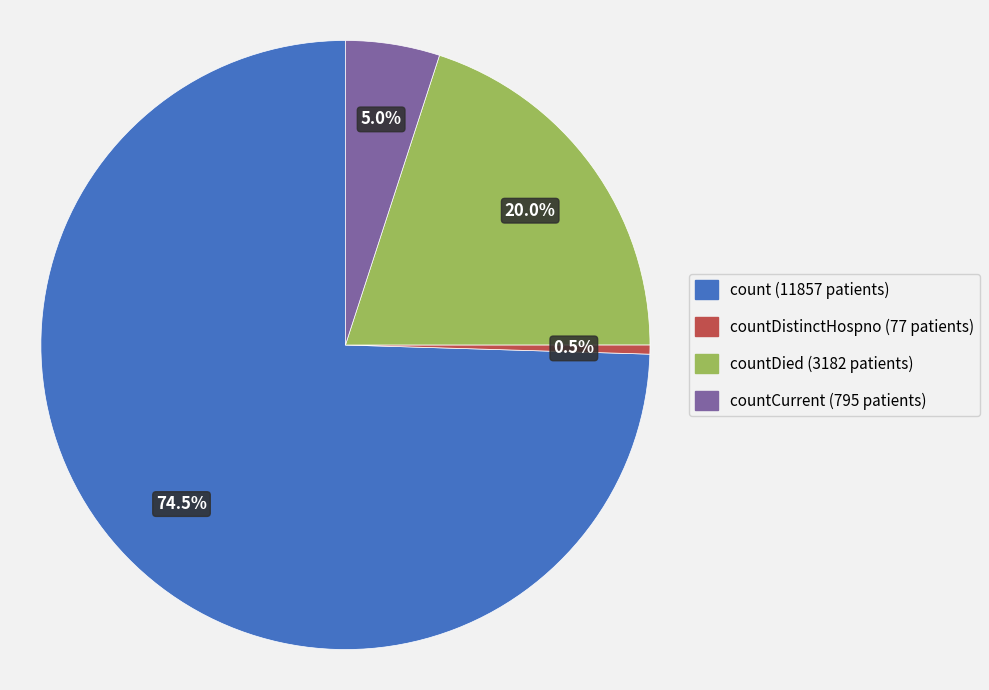

Does any single category account for the majority?

Yes